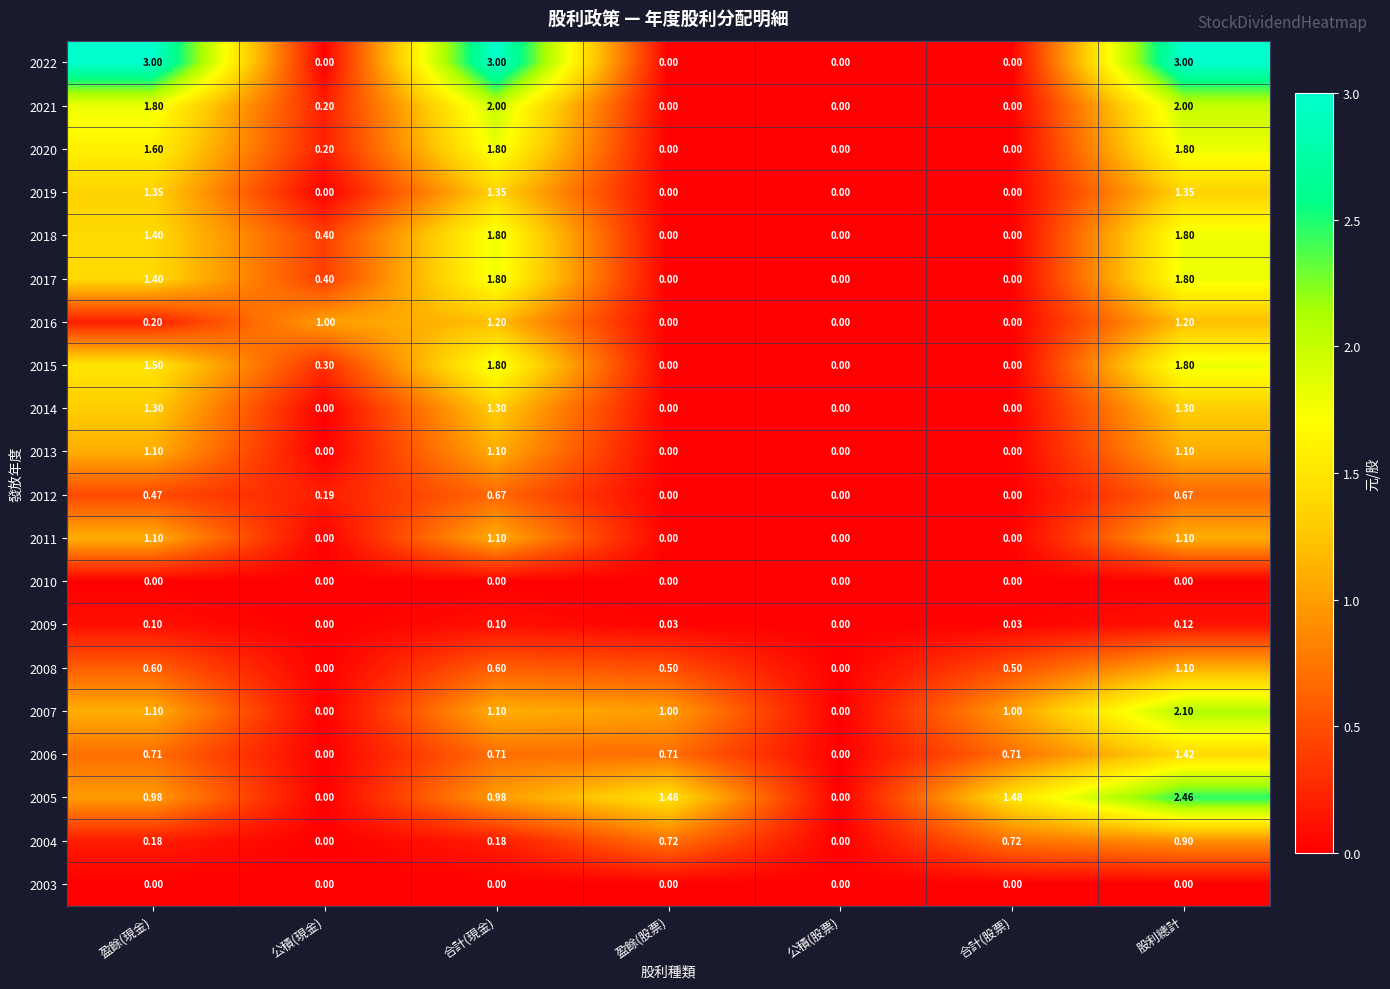

Is the value of 2014 at 盈餘(現金) greater than the value of 2008 at 公積(現金)?

Yes